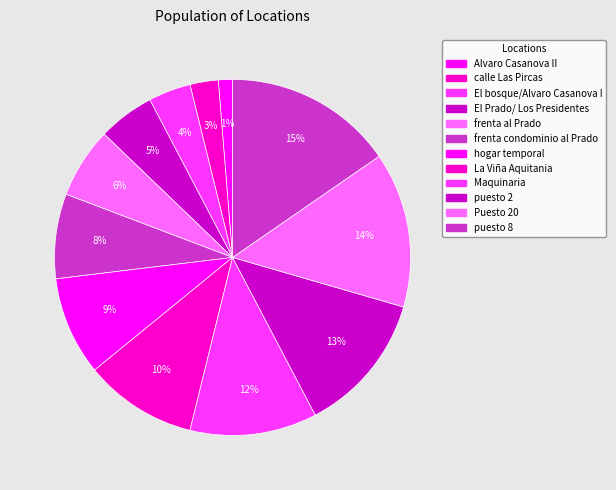

Is it true that El Prado/ Los Presidentes is 5% of the pie?

True